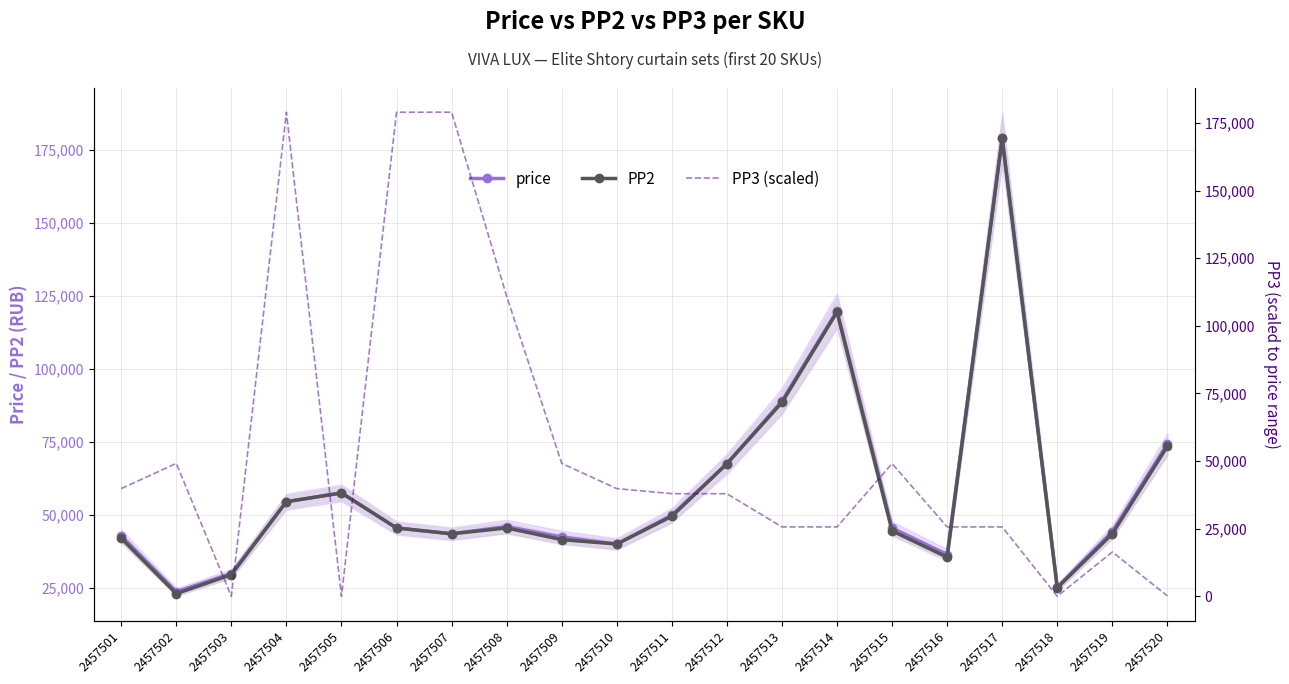

What is the total value across all series at 2457514?

265049.3